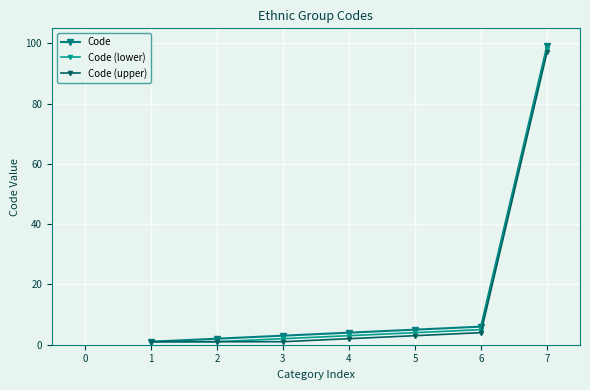

What is the highest value of the Code (upper) series?

97